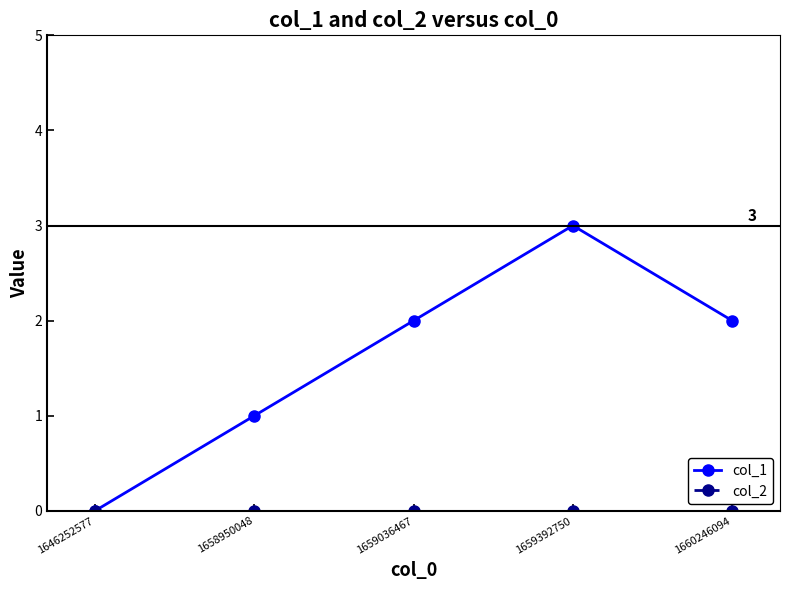

Which series changed the most between 1646252577 and 1658950048?

col_1